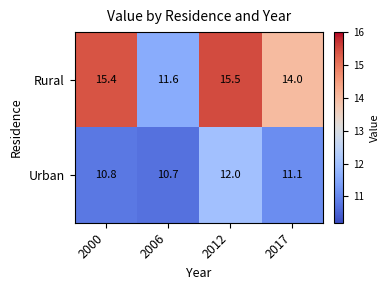

Which label corresponds to the largest value in the chart?

2012